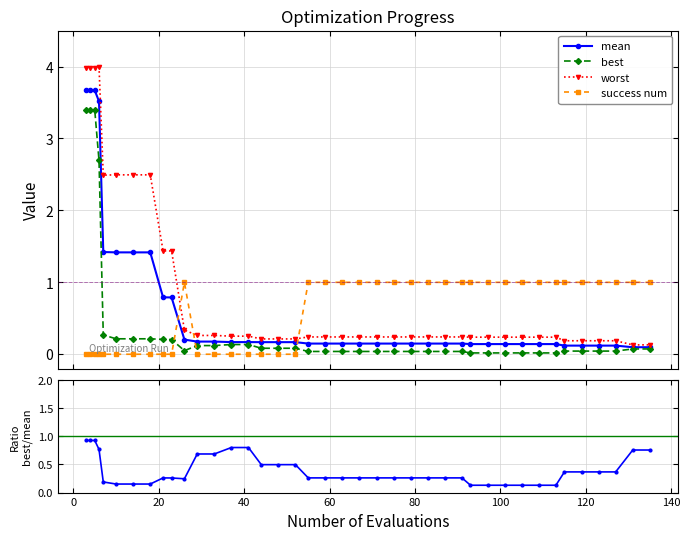

What is the maximum value for best?

3.4